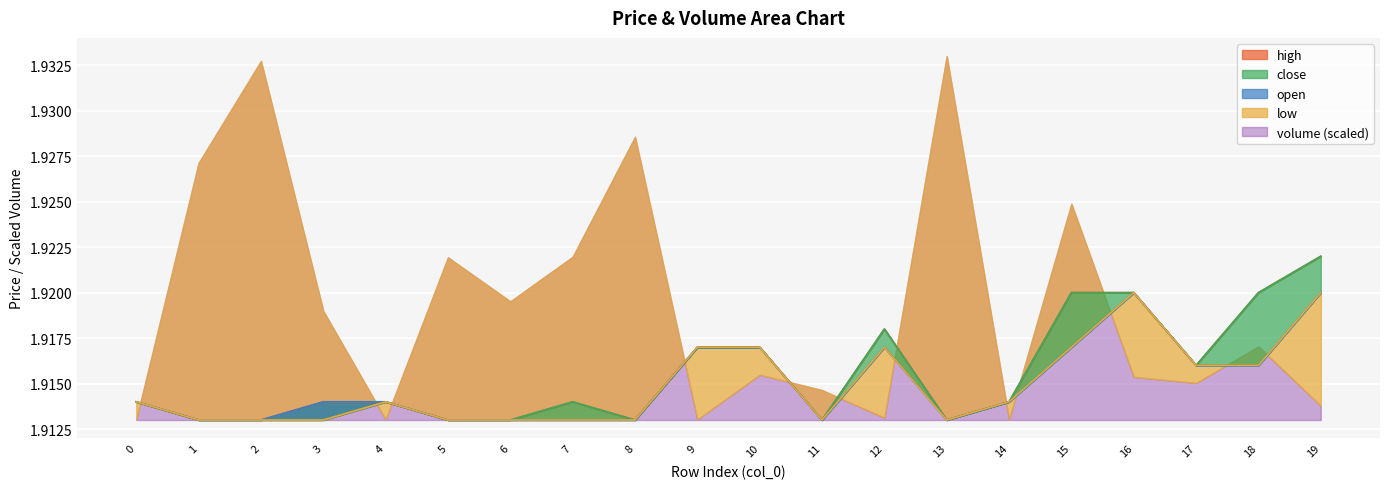

True or false: close and high cross at least once.

False